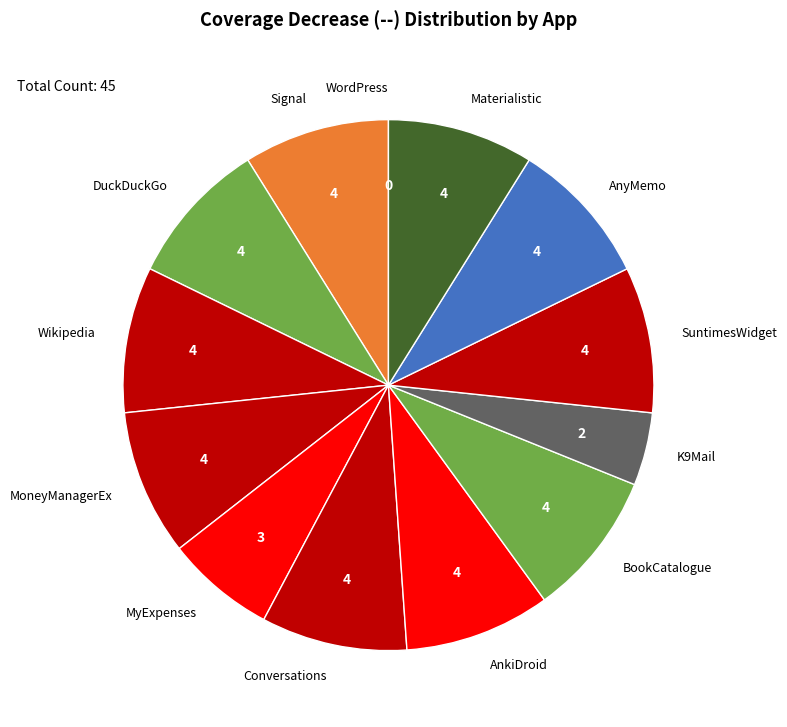

Is it true that Signal is 9% of the pie?

True